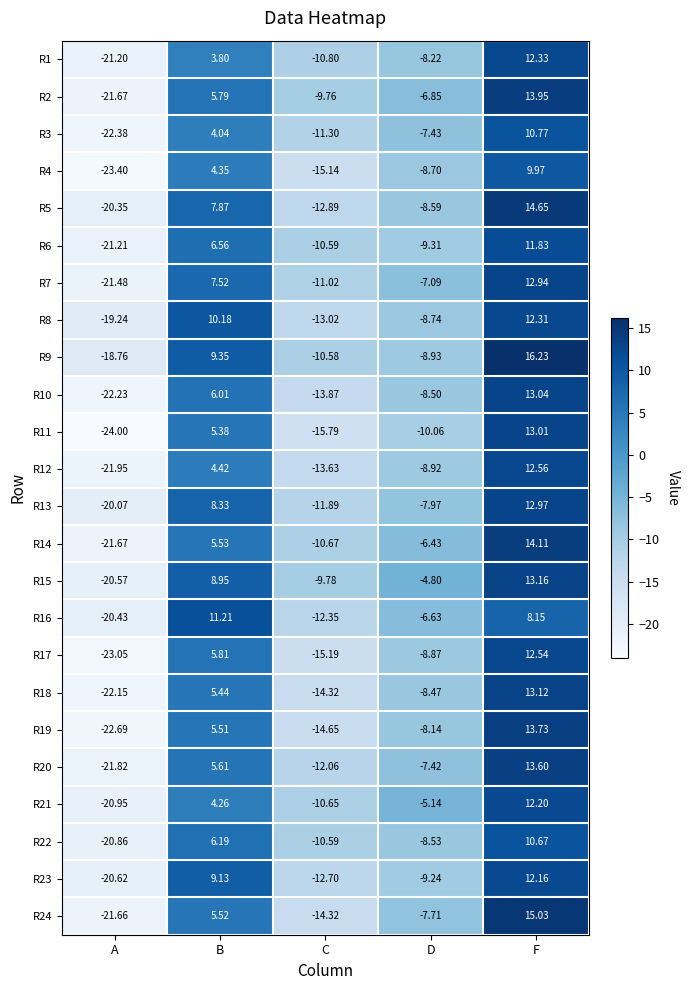

What is the smallest value displayed?

-24.0